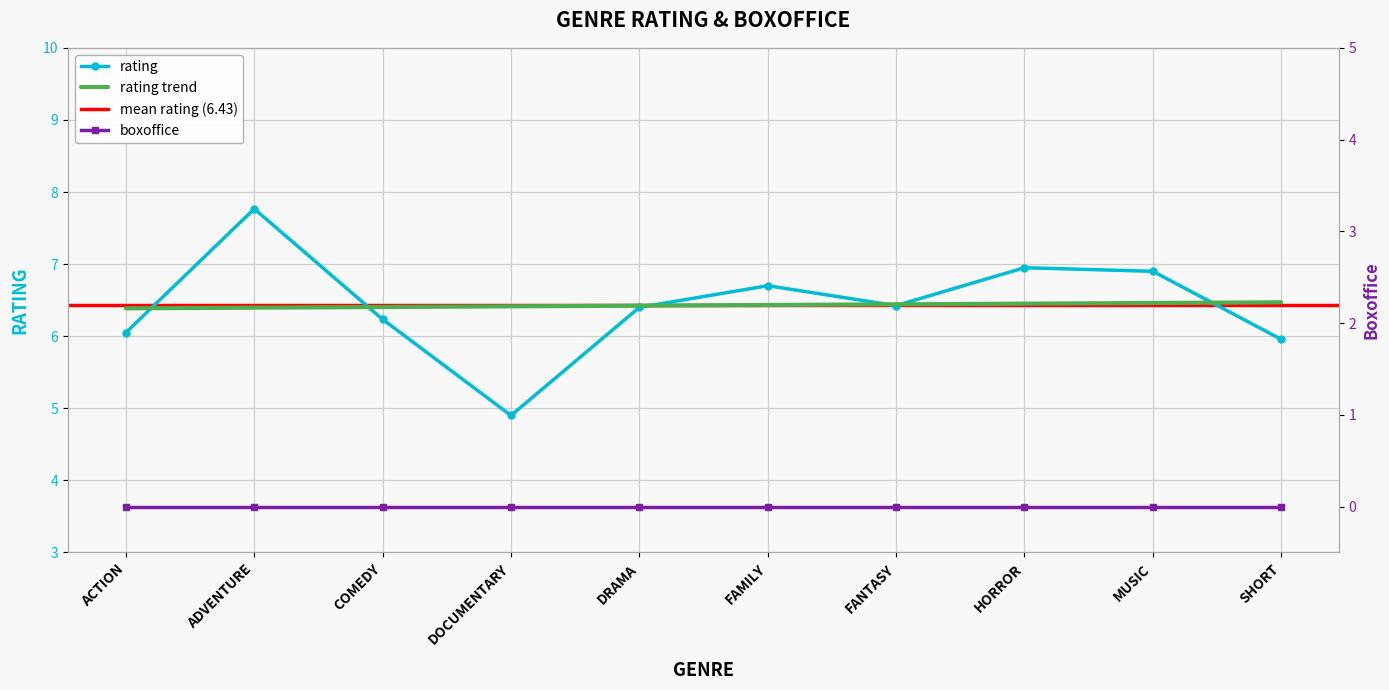

Is it true that rating trend equals 6.5 at MUSIC?

True